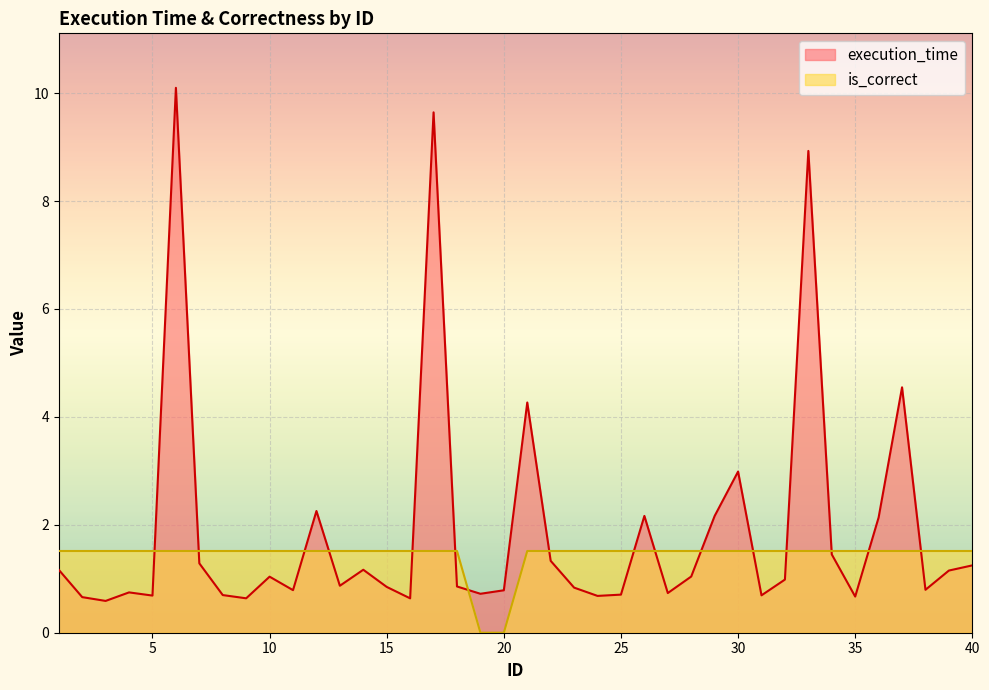

What is the difference between the highest and lowest values at 1?

0.3